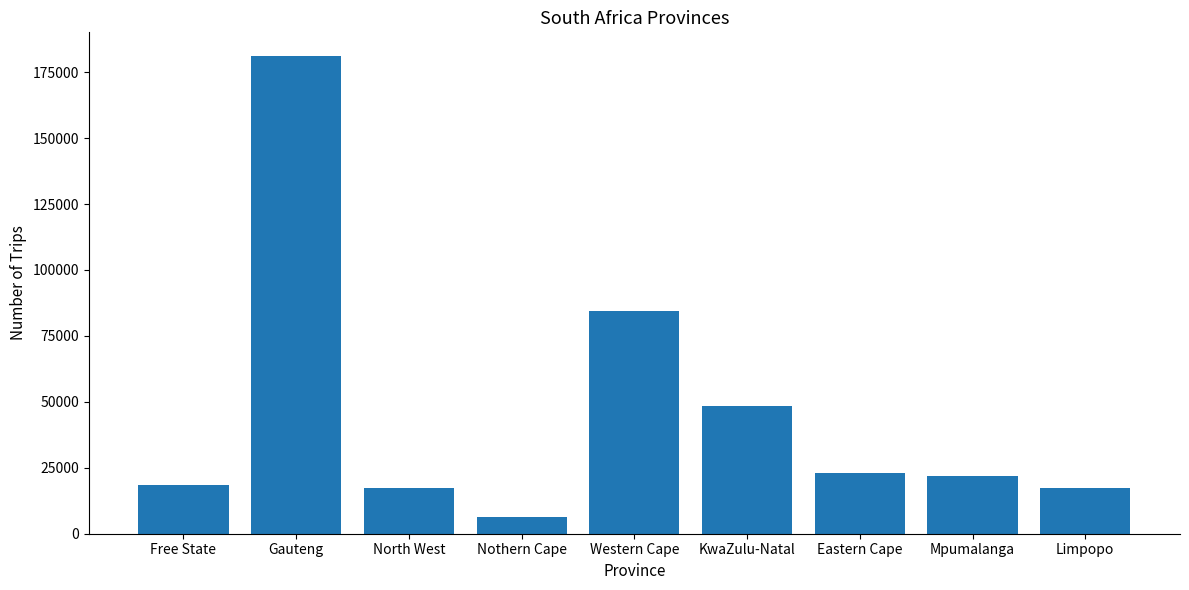

Which category has the highest value across all series?

Gauteng